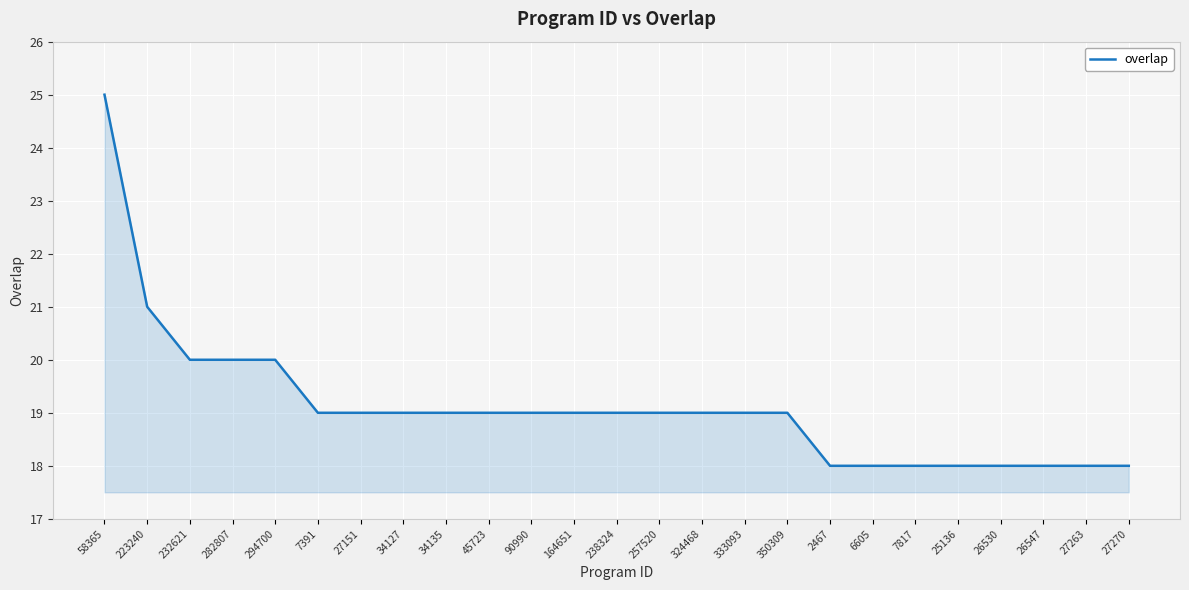

Where is the data nearest to the value 21?

223240